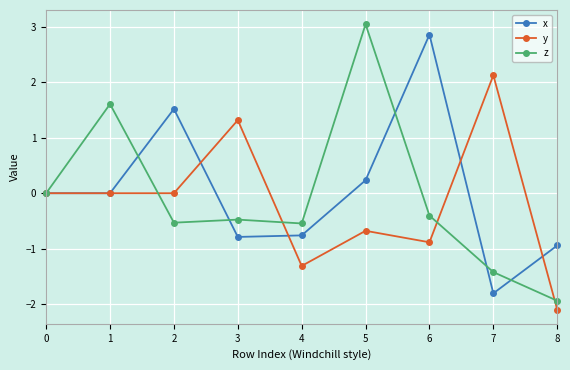

What value does the y series have at 7?

2.1